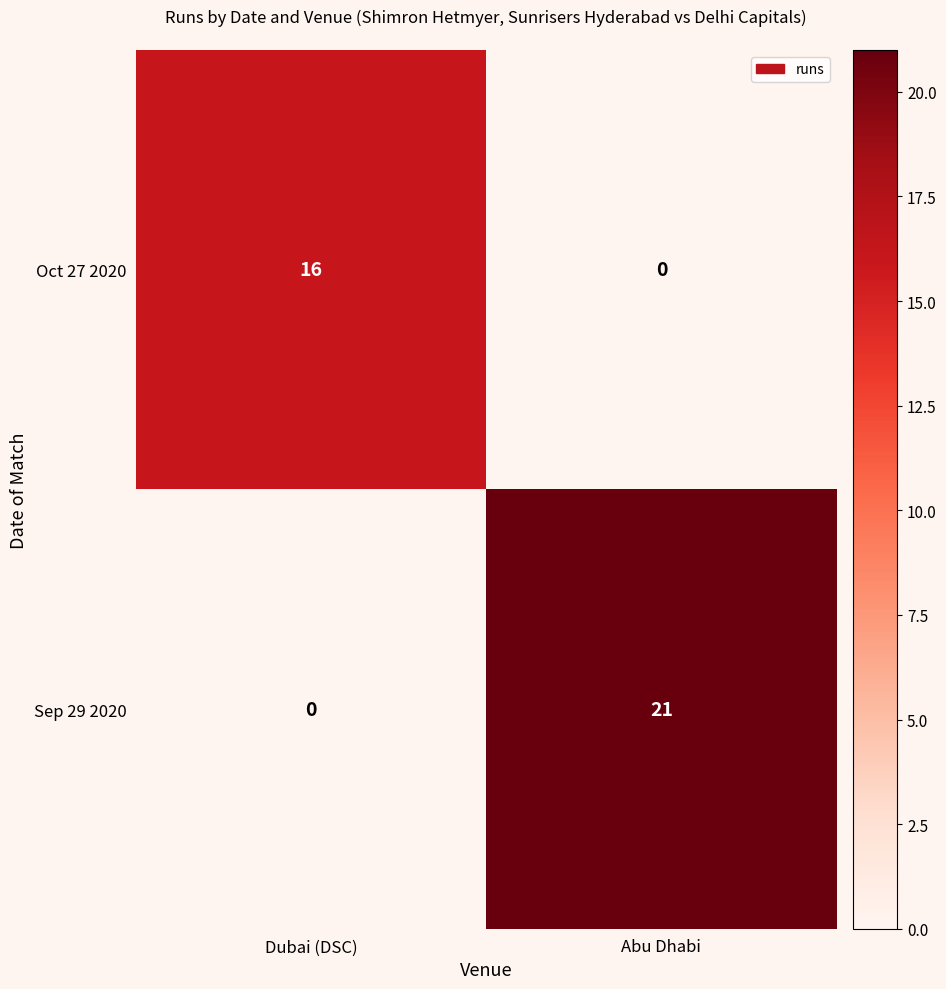

Count the number of categories in the chart.

2